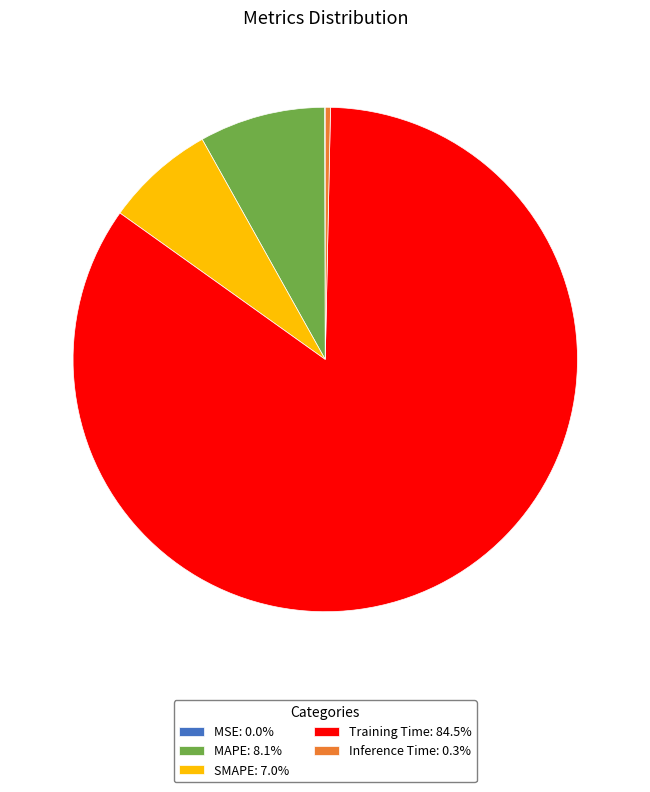

Is SMAPE: 7.0% the majority of the pie?

No